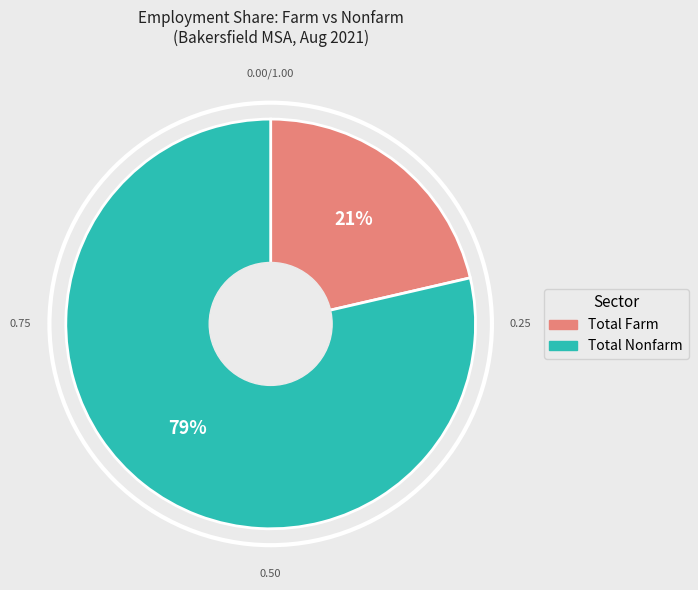

To the nearest percent, what is the average slice percentage?

50%